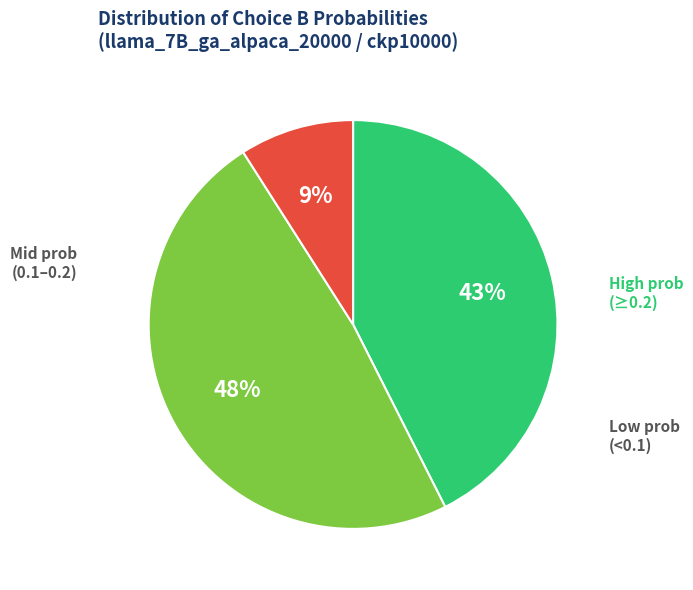

Is there a majority slice in this chart?

No